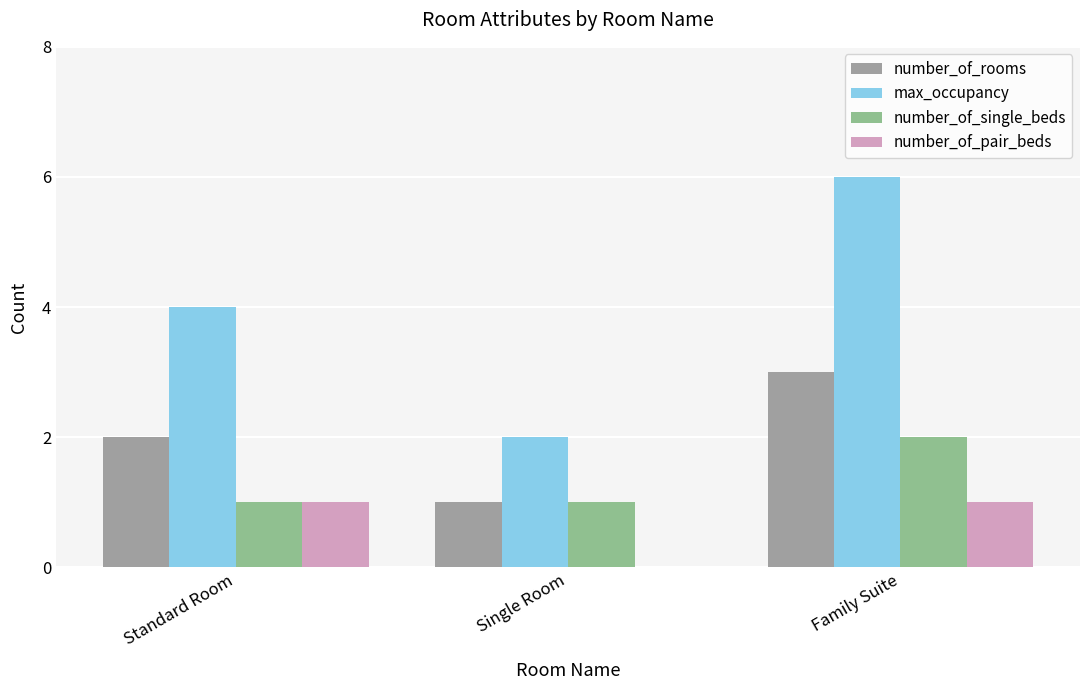

At which category does the chart reach its peak across all series?

Family Suite